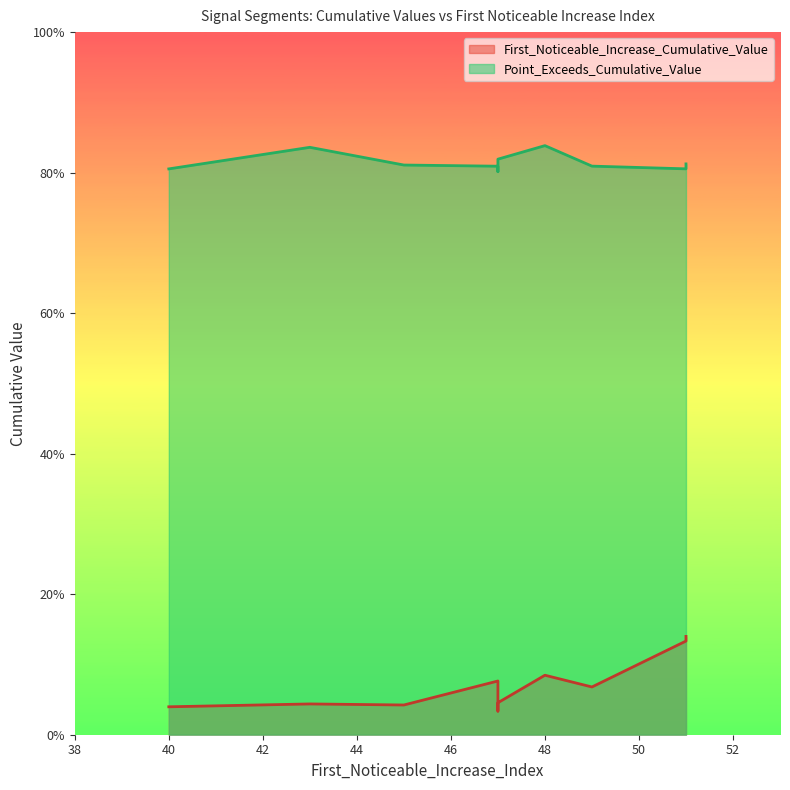

Read the First_Noticeable_Increase_Cumulative_Value value at 48.

0.1